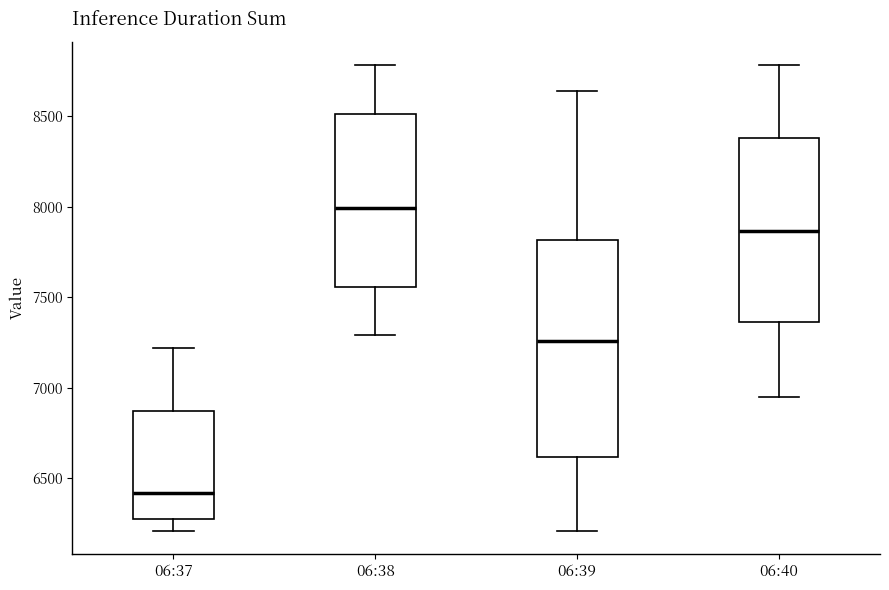

Reading left to right, read every box against the y-axis: the position of its median line, the range the box covers, and the ends of its whiskers. The values are not printed on the chart, so give them approximately, as read against the axis.

06:37: median 6400, box 6300 to 6850, whiskers 6200 to 7200
06:38: median 8000, box 7550 to 8500, whiskers 7300 to 8800
06:39: median 7250, box 6600 to 7800, whiskers 6200 to 8650
06:40: median 7850, box 7350 to 8400, whiskers 6950 to 8800